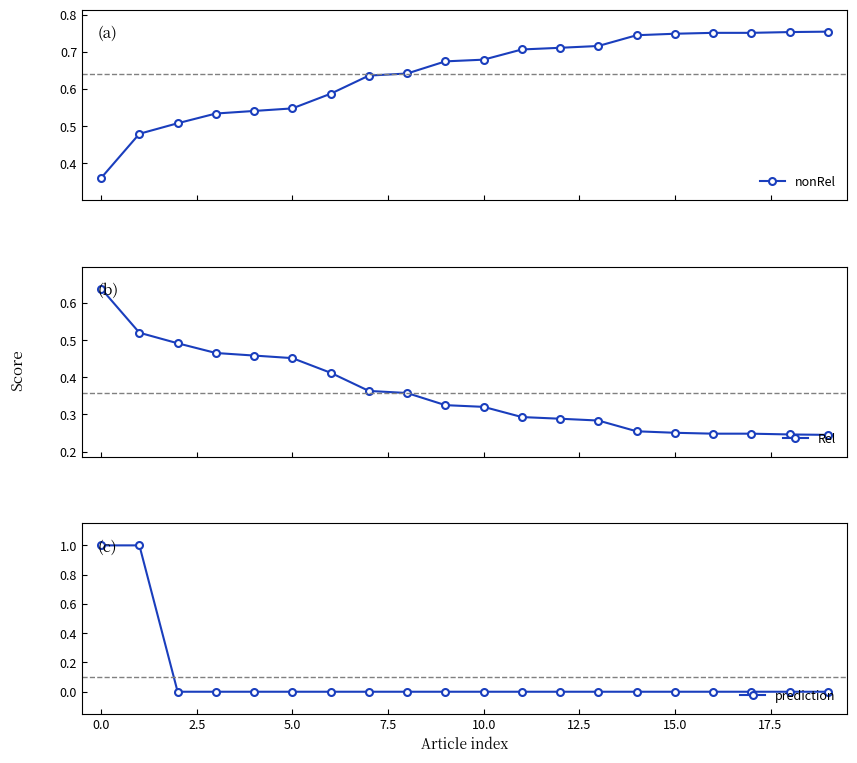

True or false: nonRel has a value of 0.7 at 14.

True